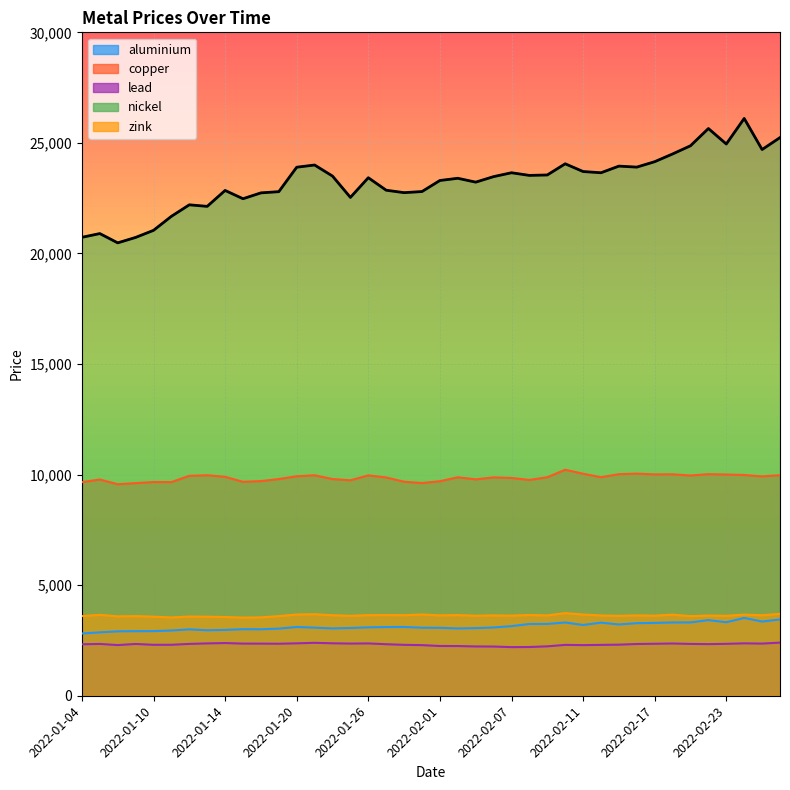

Where is the first local minimum for zink?

2022-01-06